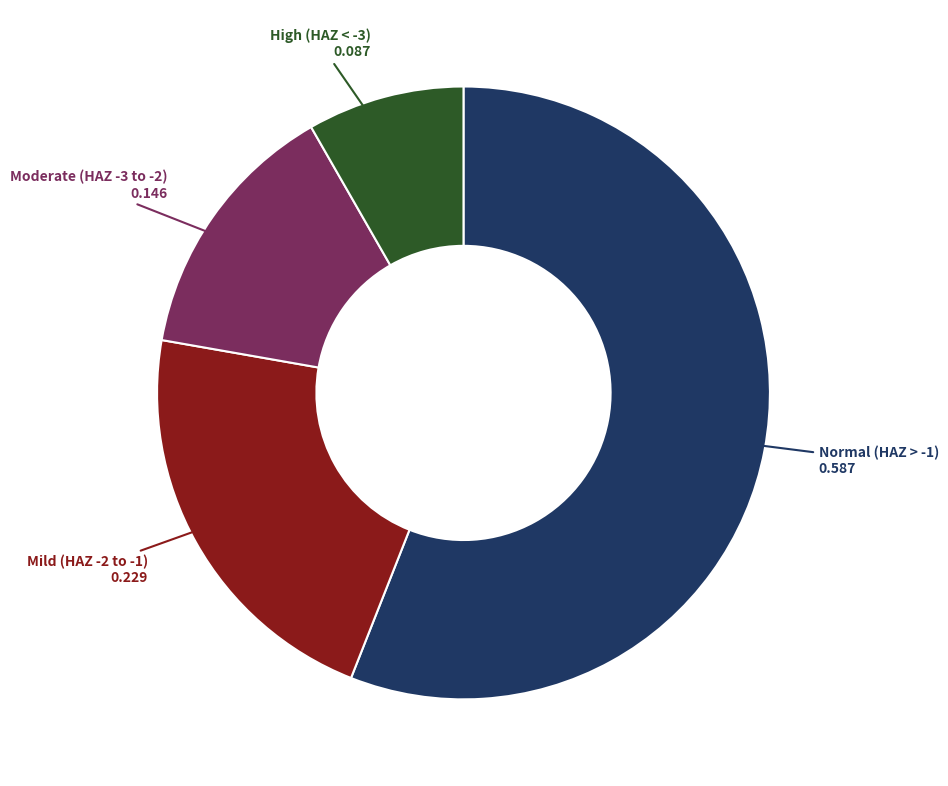

Is there any slice that represents more than half of the pie?

Yes